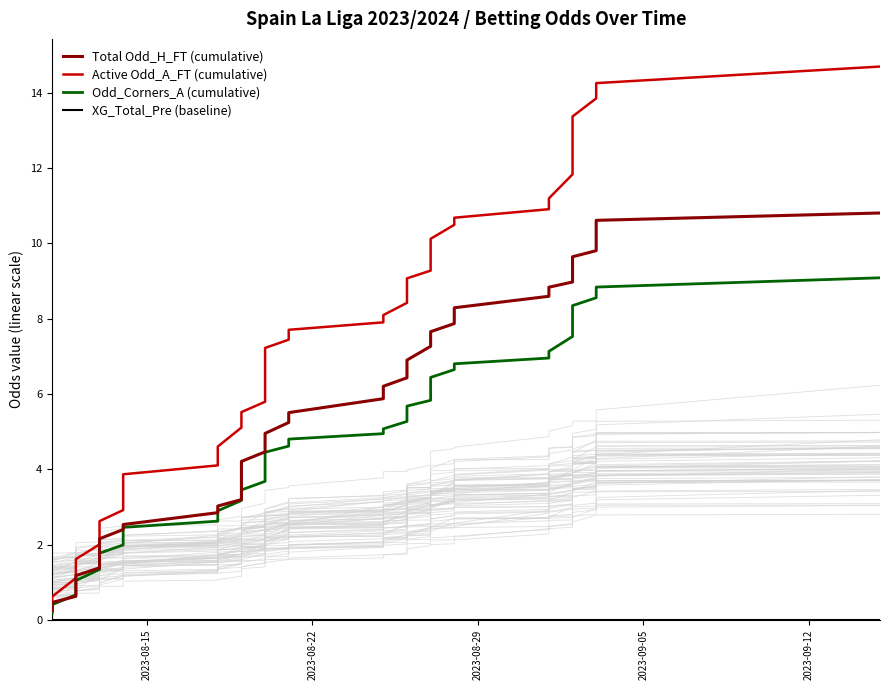

What are all the series names shown in the legend?

Total Odd_H_FT (cumulative), Active Odd_A_FT (cumulative), Odd_Corners_A (cumulative), XG_Total_Pre (baseline)